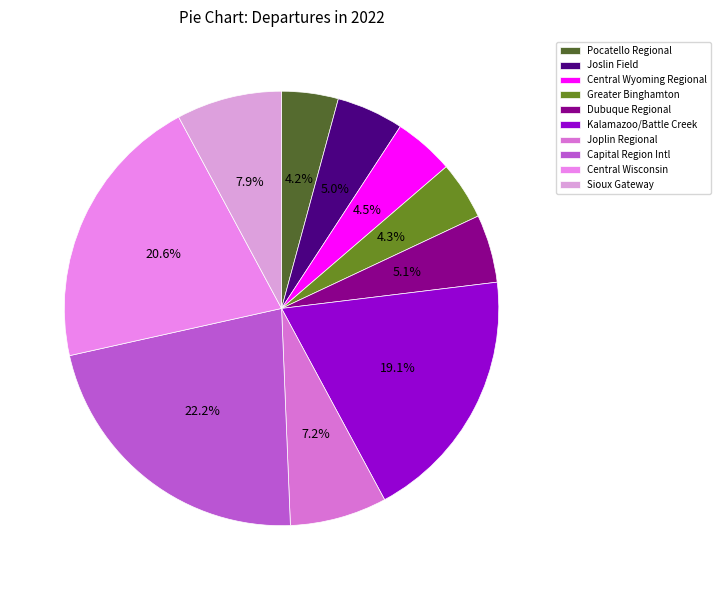

The Central Wisconsin slice represents 9% of the pie. True or false?

False